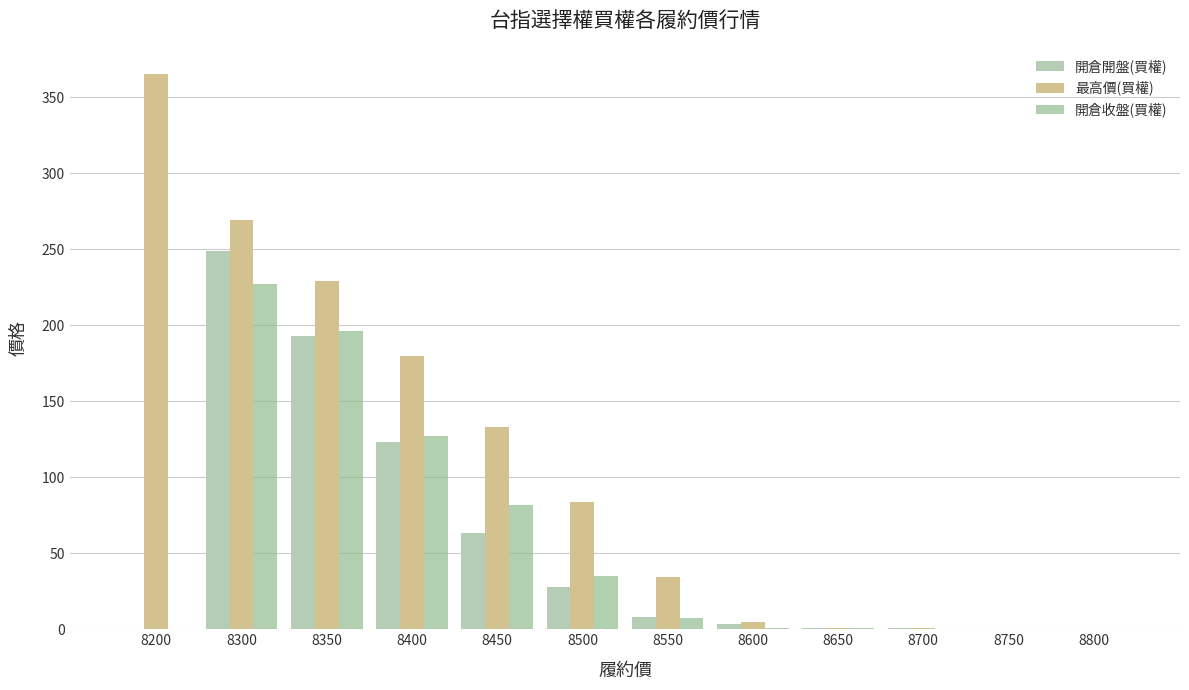

Between 8350 and 8500, which series saw the biggest shift?

開倉開盤(買權)